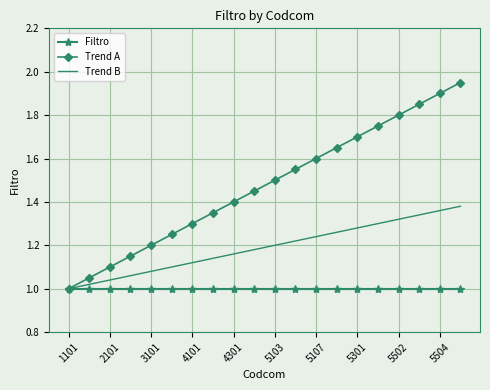

Which series has the widest spread of values?

Trend A